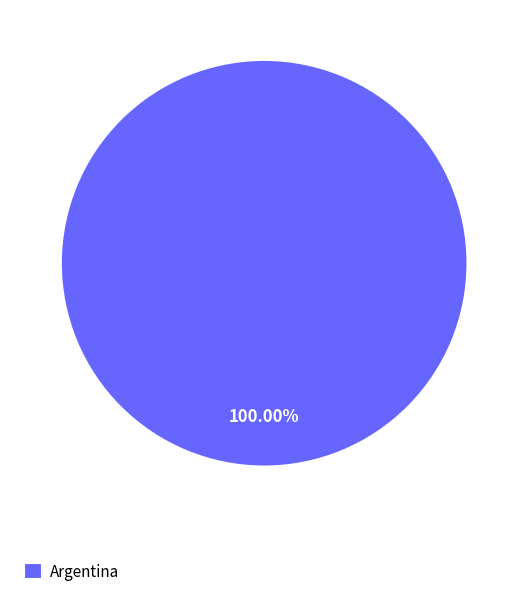

Count the number of slices in the pie.

1